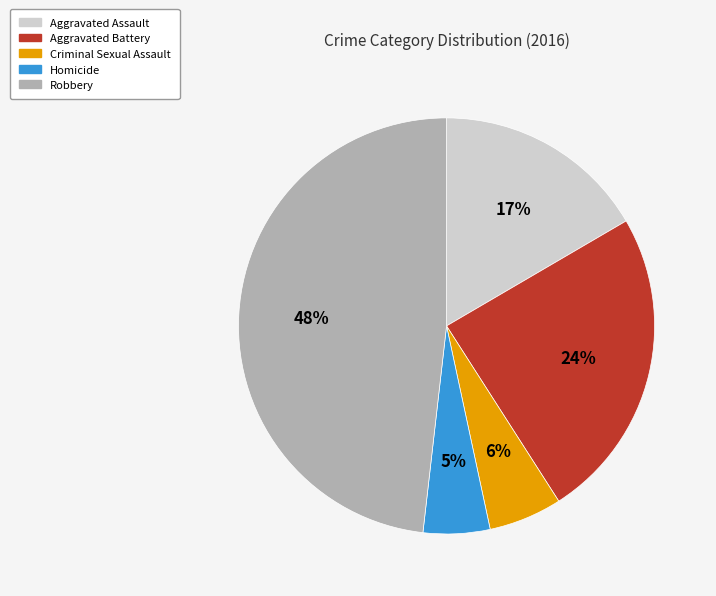

What is the largest slice in the pie chart?

Robbery